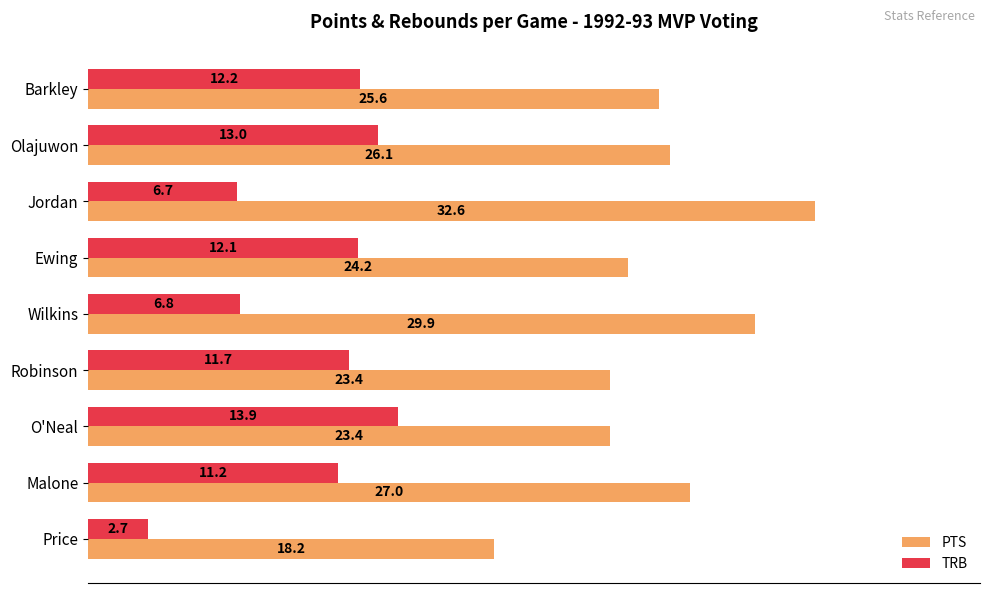

What is the maximum value shown in the chart?

32.6